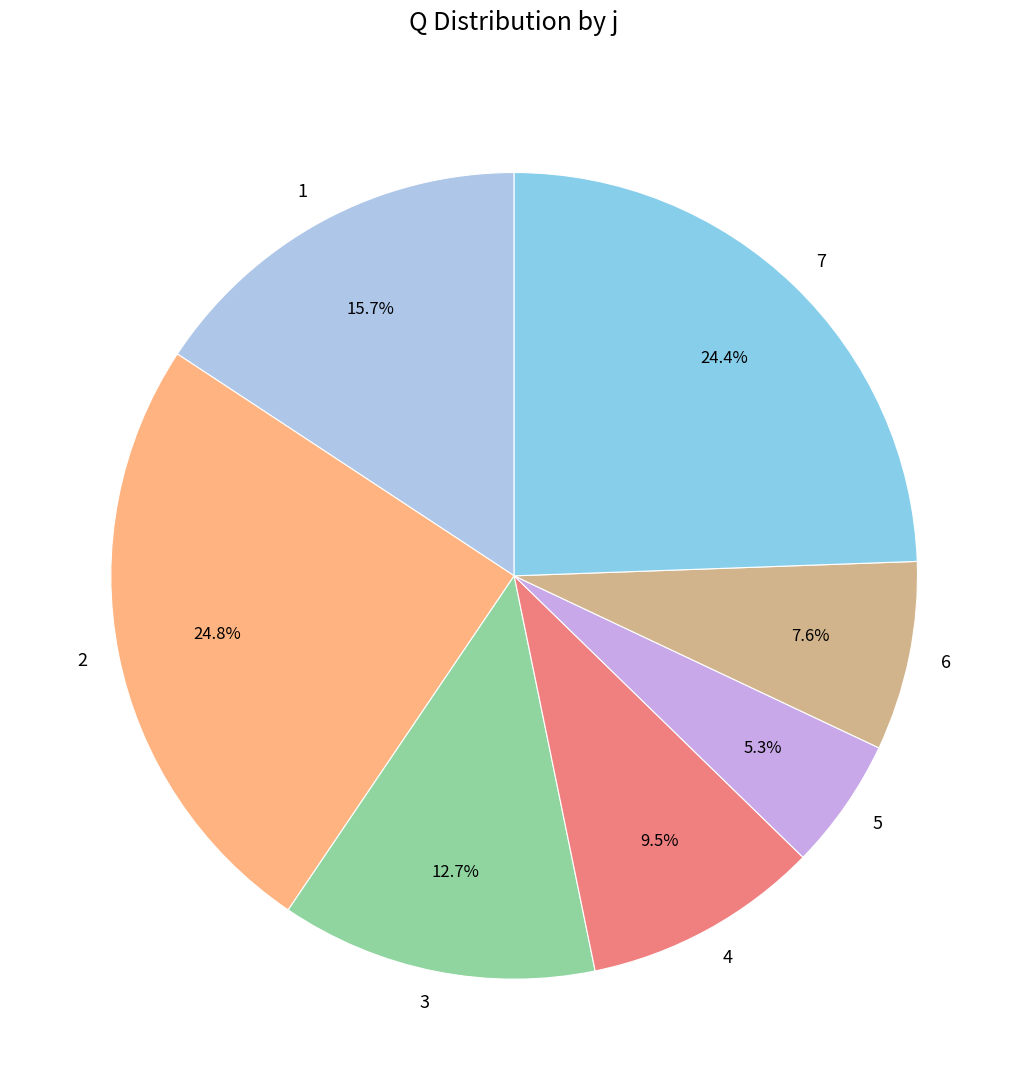

To the nearest percent, what is the combined percentage of 5 and 3?

18%